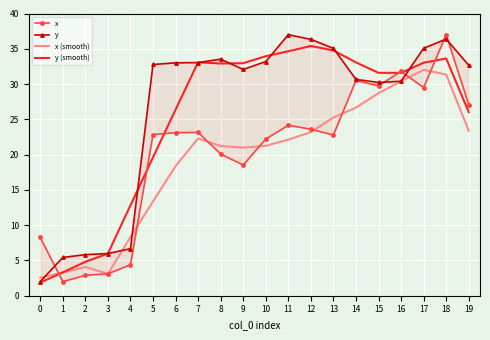

How many series are shown in this chart?

4